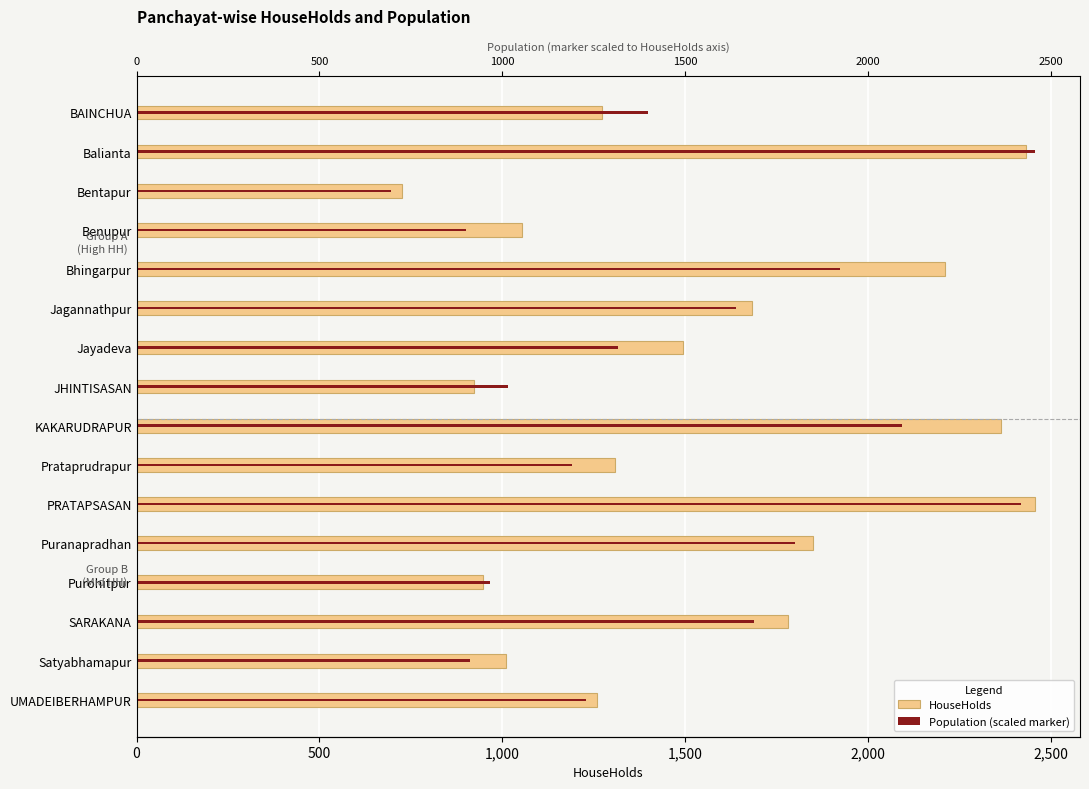

What is the sum of the HouseHolds values at JHINTISASAN and PRATAPSASAN?

3380.0